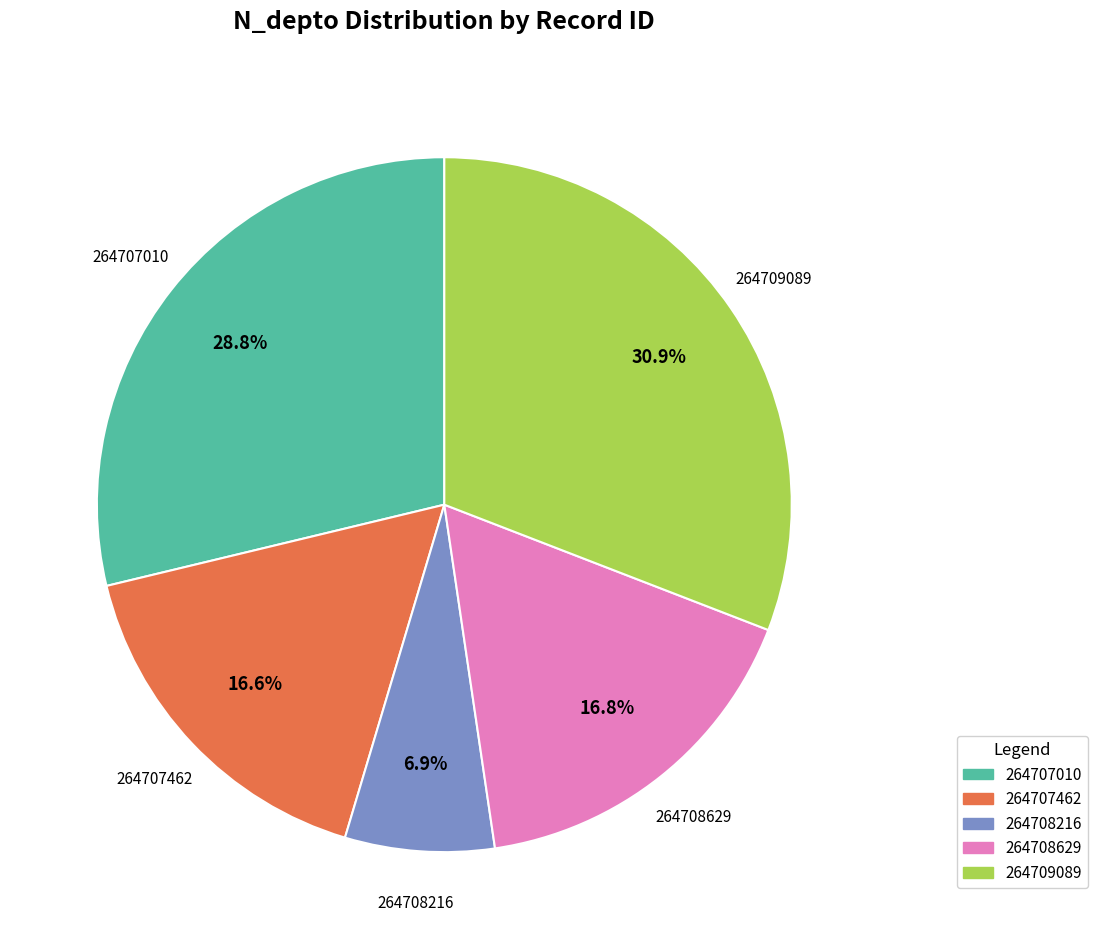

Is 264708629 the majority of the pie?

No